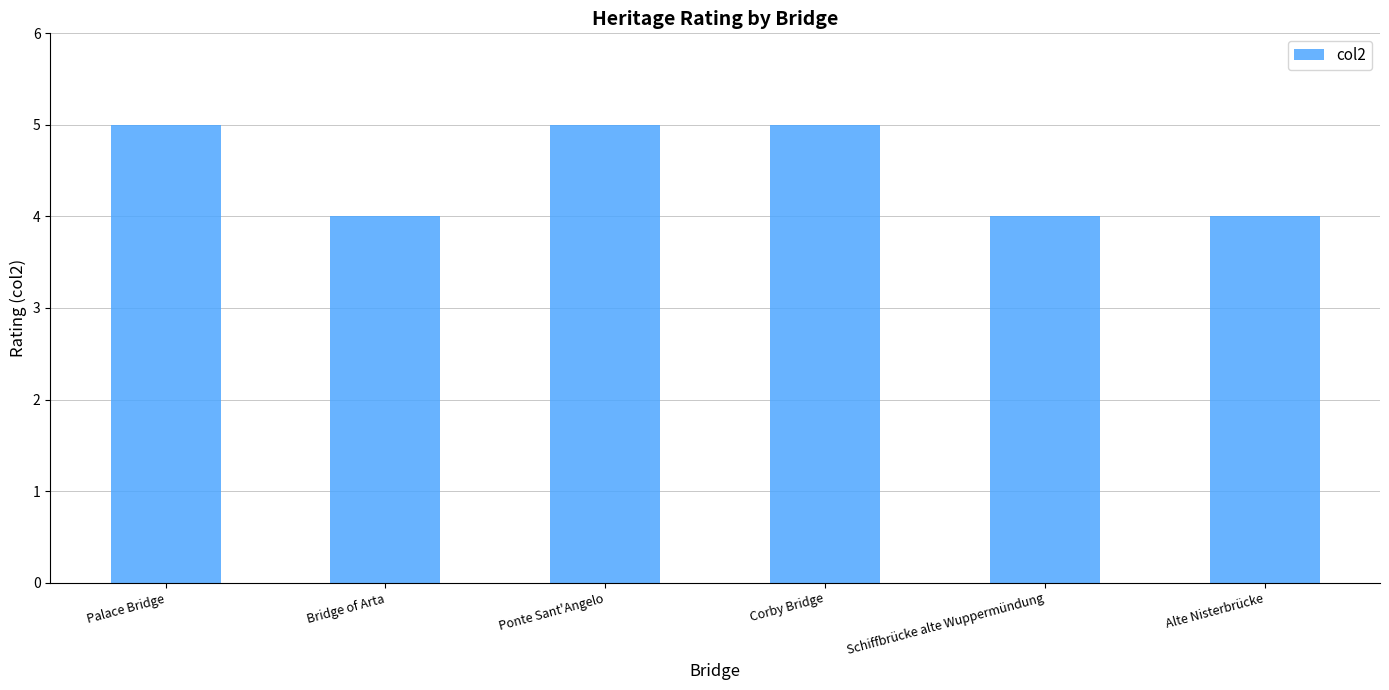

The chart shows a value of 8 at Ponte Sant'Angelo. True or false?

False